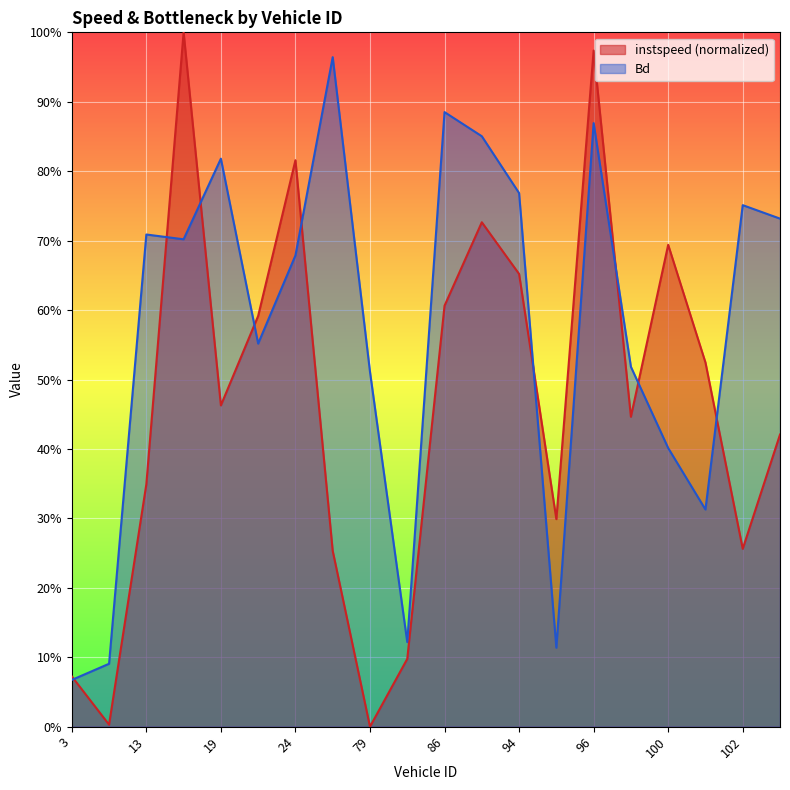

At which category does Bd reach its first local peak?

13.0